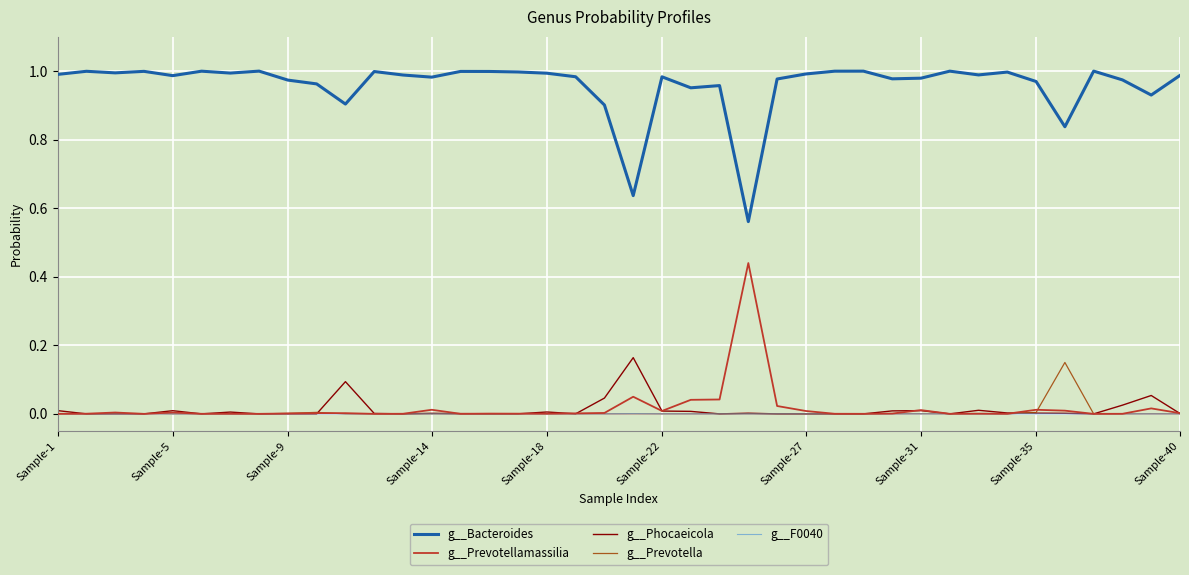

True or false: g__Bacteroides and g__Phocaeicola intersect in this chart.

False